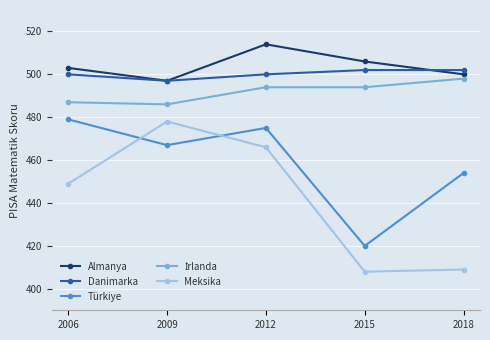

Rank the categories by Türkiye value from highest to lowest.

2006, 2012, 2009, 2018, 2015